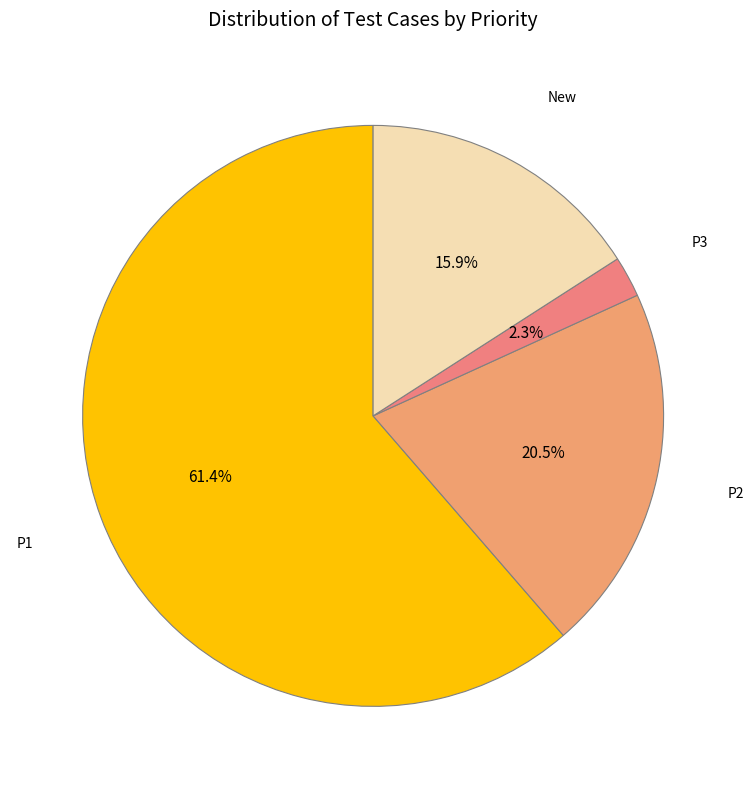

Which slice represents more than half of the pie?

P1